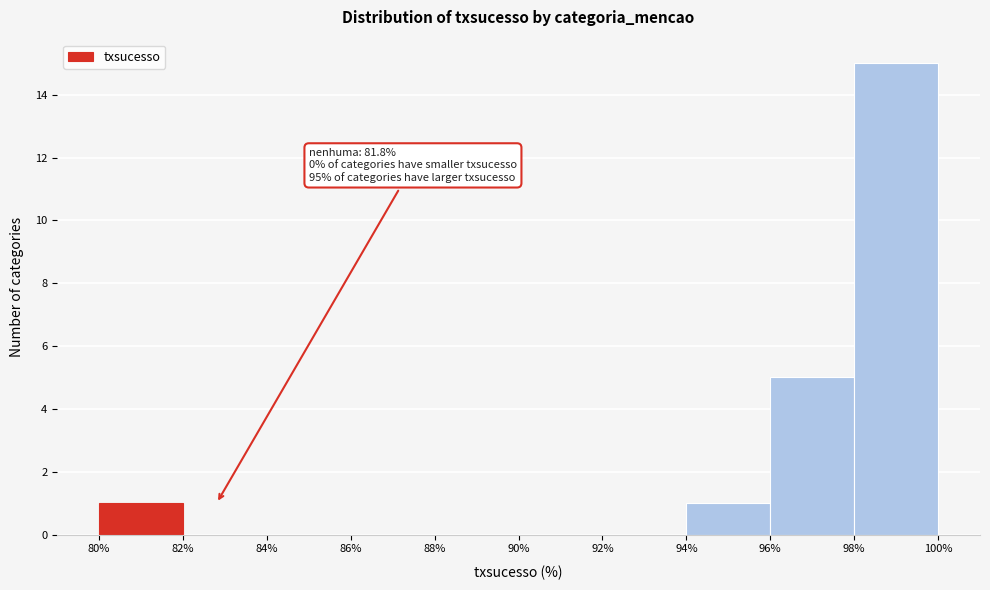

Over which range of the x-axis is the bar tallest?

98% to 100%